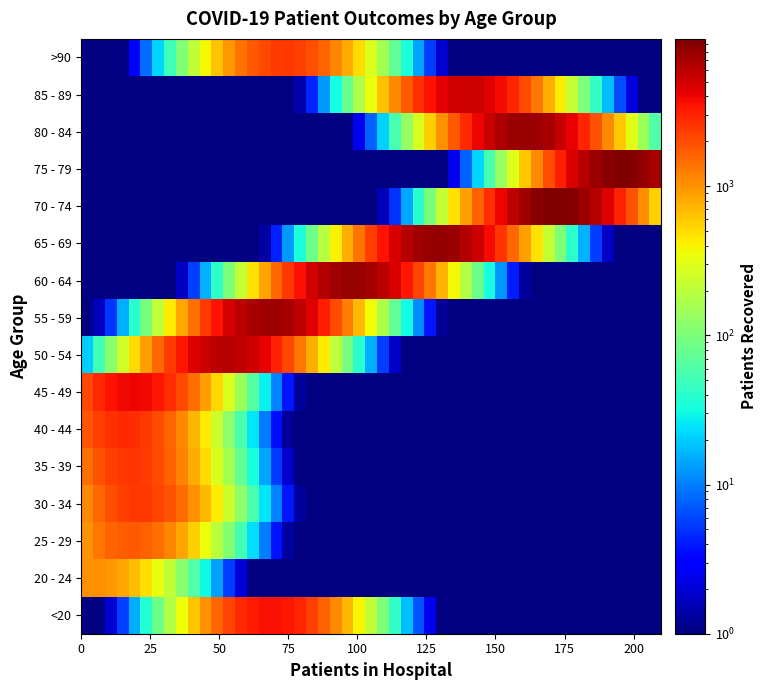

Count the number of categories in the chart.

16